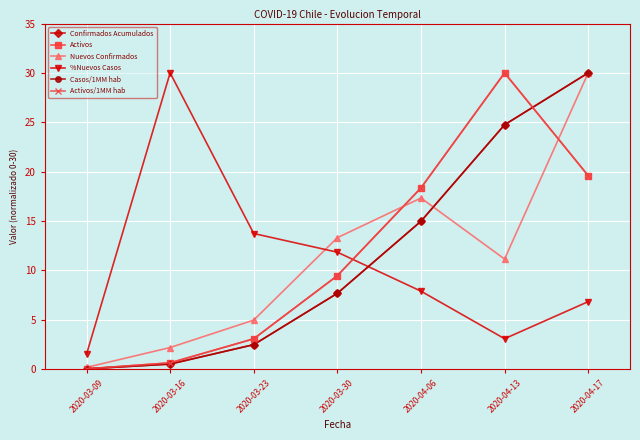

What is the value of the Nuevos Confirmados point at the 6th from the left?

11.1